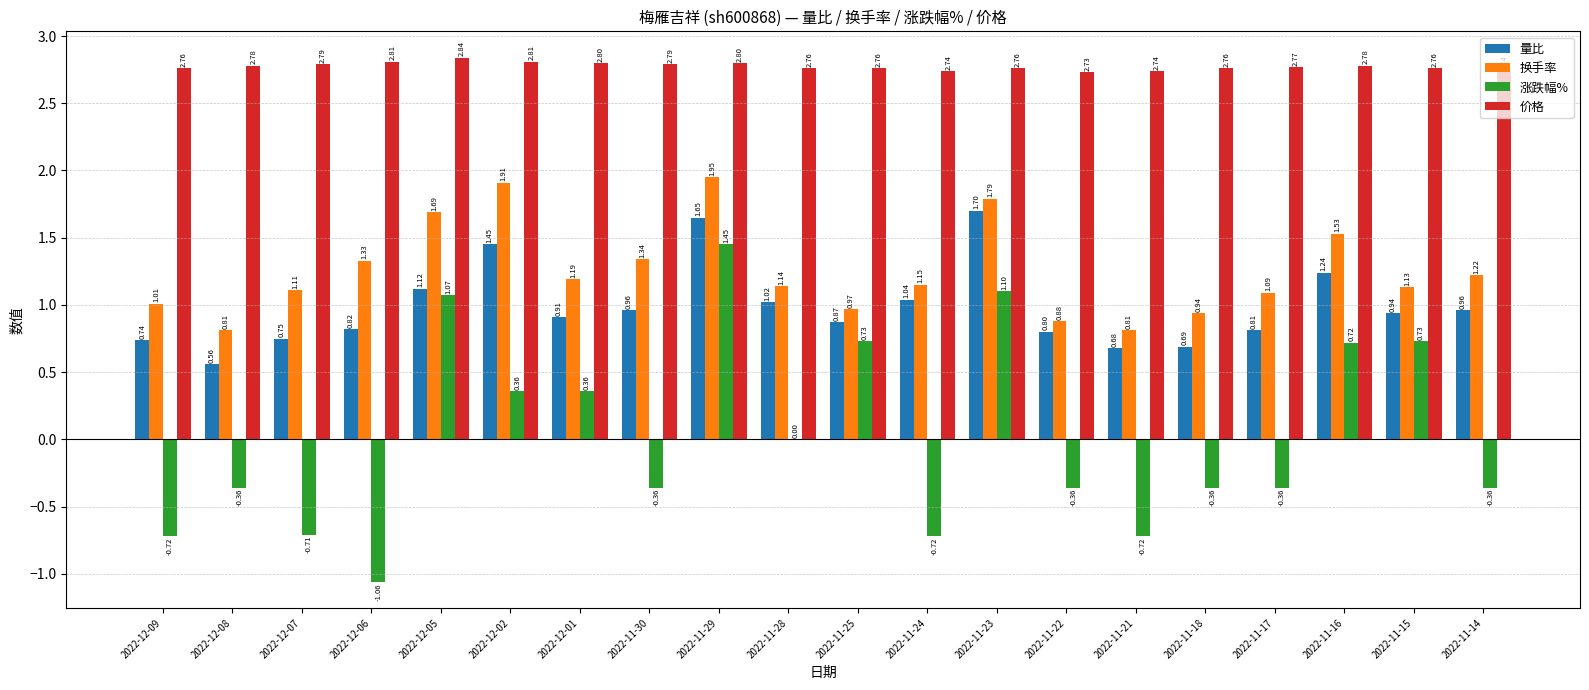

True or false: 换手率 has a value of 0.5 at 2022-11-15.

False